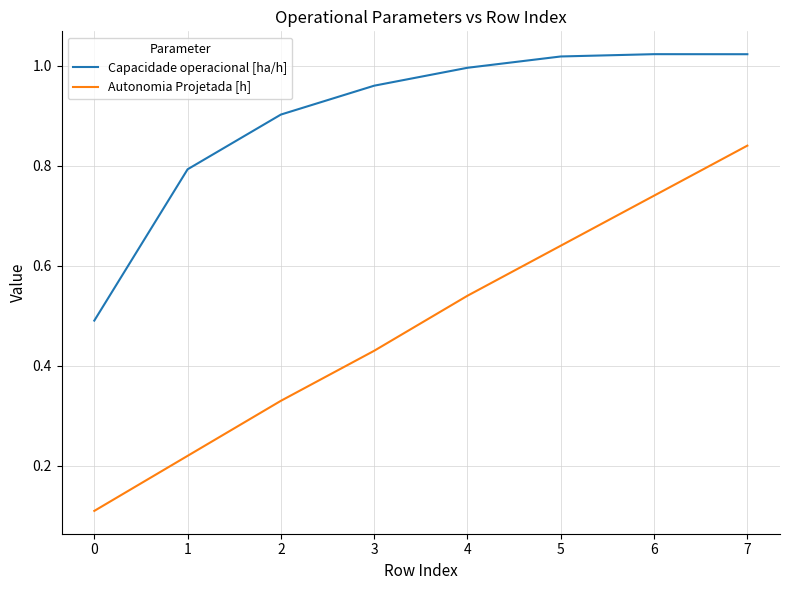

Is this an area chart (filled region under the line)?

No